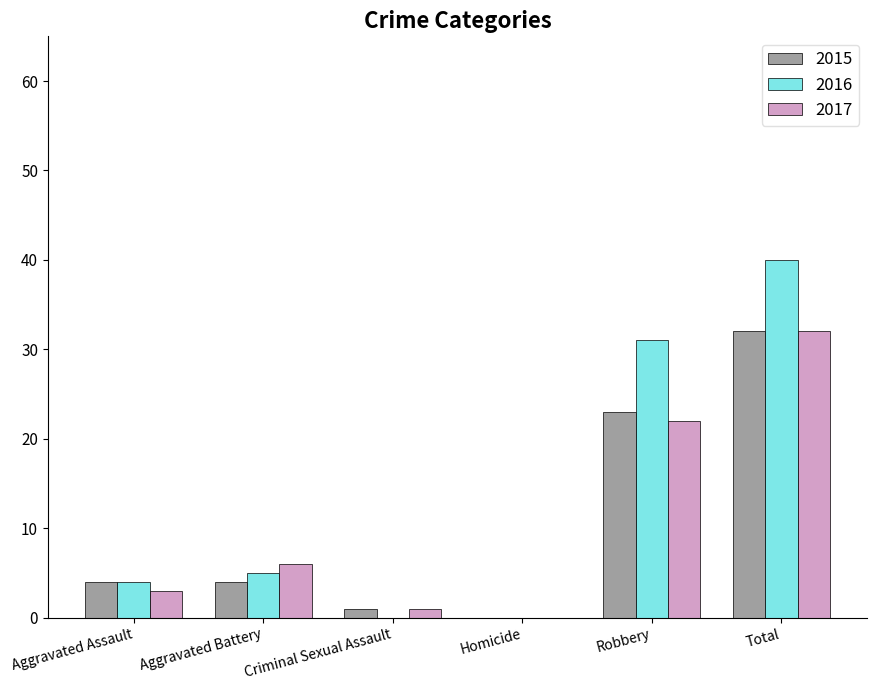

At which label is 2015 closest to 16?

Robbery